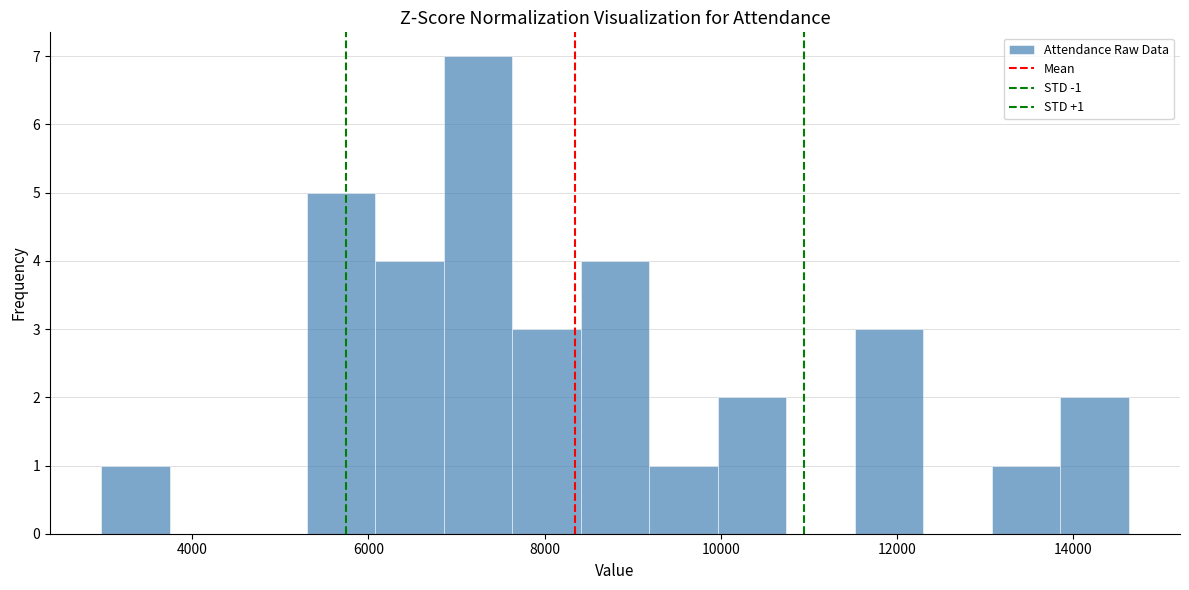

Around what value on the x-axis is the tallest bar? Give the approximate position of its centre, as read against the axis.

7200